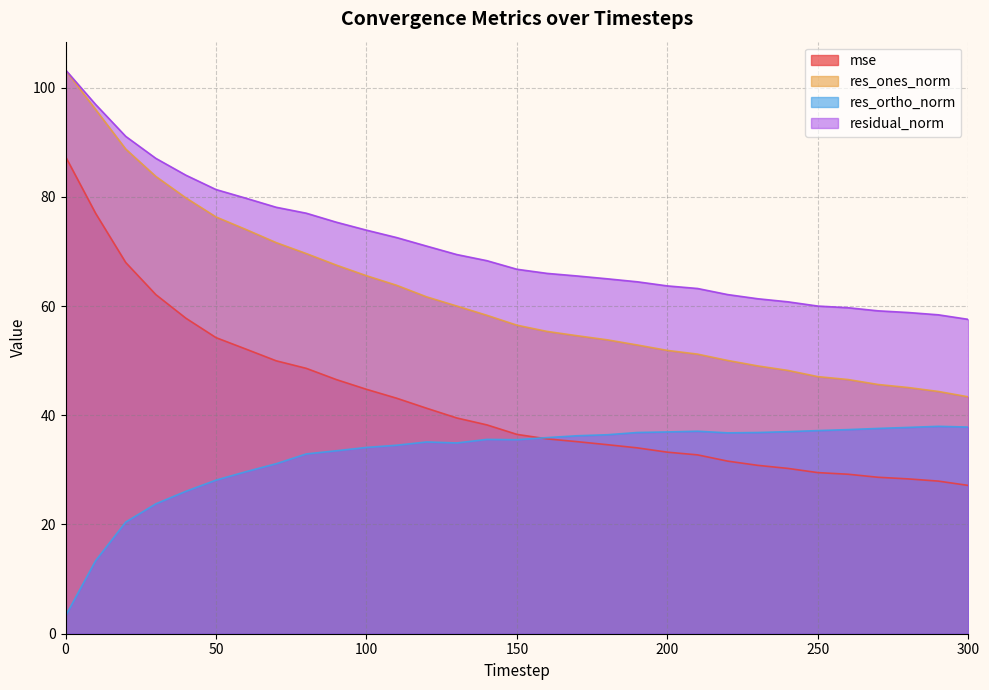

What is the difference between the maximum and second lowest values in the res_ones_norm series?

58.8